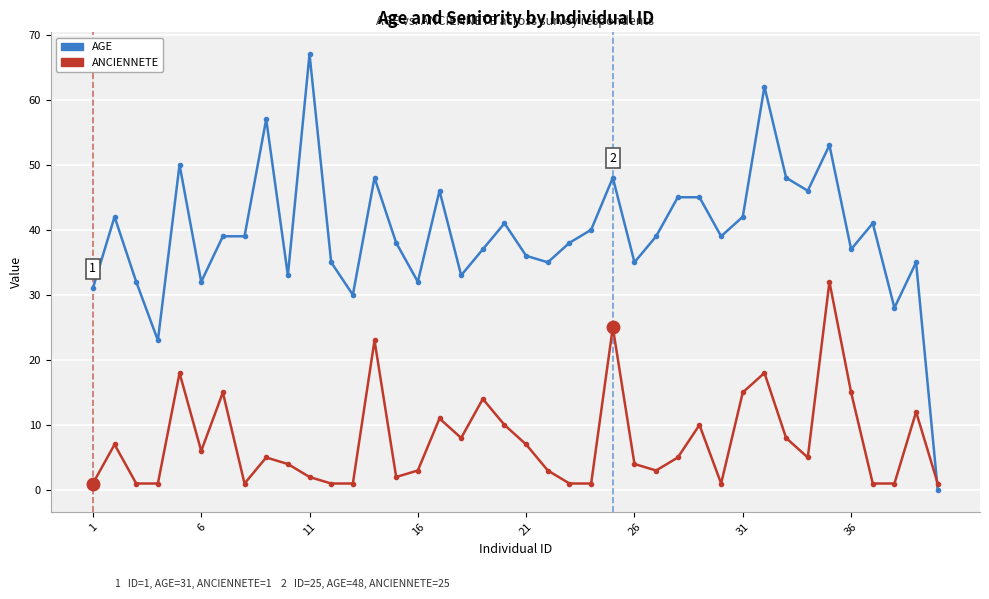

How many lines are shown in the chart?

2